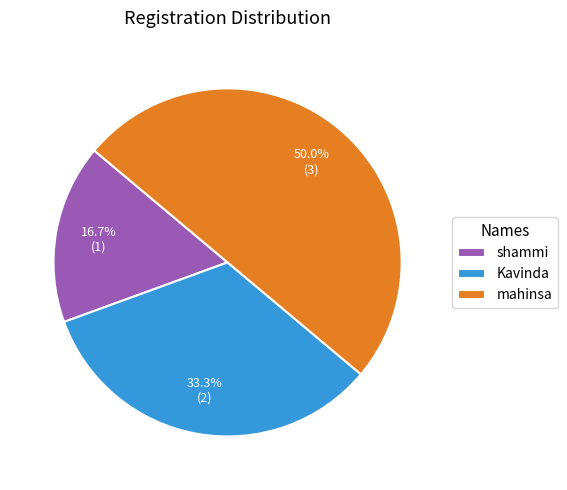

Does Kavinda represent more than half of the total?

No